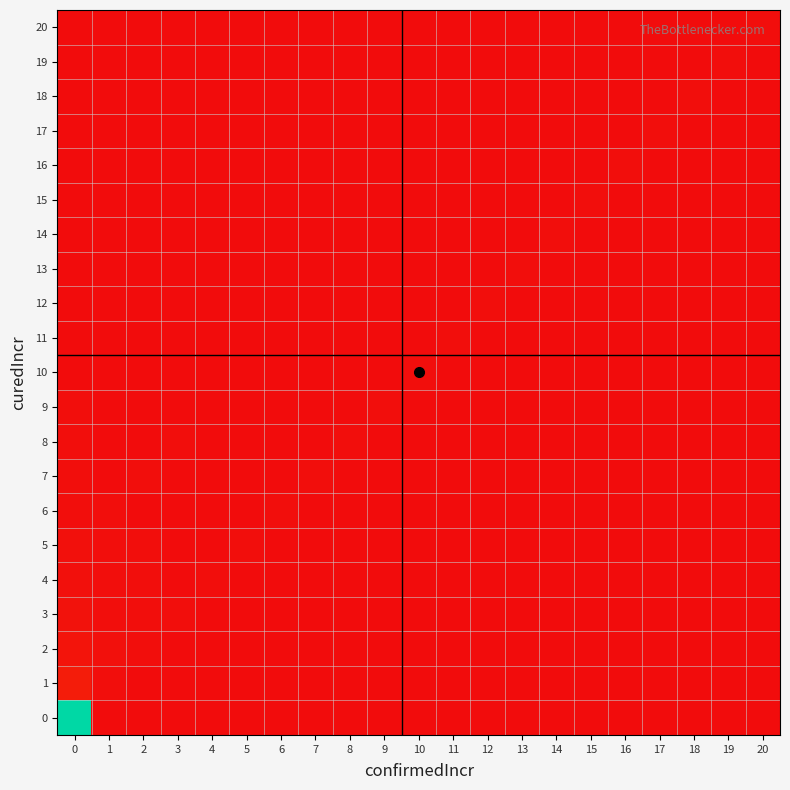

Reading left to right, extract all data points from this chart.

20: 0=0	1=0	2=0	3=0	4=0	5=0	6=0	7=0	8=0	9=0	10=0	11=0	12=0	13=0	14=0	15=0	16=0	17=0	18=0	19=0	20=1
19: 0=0	1=0	2=0	3=0	4=0	5=0	6=0	7=0	8=0	9=0	10=0	11=0	12=0	13=0	14=0	15=0	16=0	17=0	18=0	19=1	20=0
18: 0=0	1=0	2=0	3=0	4=0	5=0	6=0	7=0	8=0	9=0	10=0	11=0	12=0	13=0	14=0	15=0	16=0	17=0	18=1	19=0	20=0
17: 0=0	1=0	2=0	3=0	4=0	5=0	6=0	7=0	8=0	9=0	10=0	11=0	12=0	13=0	14=0	15=0	16=0	17=1	18=0	19=0	20=0
16: 0=0	1=0	2=0	3=0	4=0	5=0	6=0	7=0	8=0	9=0	10=0	11=0	12=0	13=0	14=0	15=0	16=1	17=0	18=0	19=0	20=0
15: 0=0	1=0	2=0	3=0	4=0	5=0	6=0	7=0	8=0	9=0	10=0	11=0	12=0	13=0	14=0	15=1	16=0	17=0	18=0	19=0	20=0
14: 0=0	1=0	2=0	3=0	4=0	5=0	6=0	7=0	8=0	9=0	10=0	11=0	12=0	13=0	14=1	15=0	16=0	17=0	18=0	19=0	20=0
13: 0=0	1=0	2=0	3=0	4=0	5=0	6=0	7=0	8=0	9=0	10=0	11=0	12=0	13=1	14=0	15=0	16=0	17=0	18=0	19=0	20=0
12: 0=0	1=0	2=0	3=0	4=0	5=0	6=0	7=0	8=0	9=0	10=0	11=0	12=1	13=0	14=0	15=0	16=0	17=0	18=0	19=0	20=0
11: 0=0	1=0	2=0	3=0	4=0	5=0	6=0	7=0	8=0	9=0	10=0	11=1	12=0	13=0	14=0	15=0	16=0	17=0	18=0	19=0	20=0
10: 0=0	1=0	2=0	3=0	4=0	5=0	6=0	7=0	8=0	9=0	10=1	11=0	12=0	13=0	14=0	15=0	16=0	17=0	18=0	19=0	20=0
9: 0=1	1=0	2=0	3=0	4=0	5=0	6=0	7=0	8=0	9=1	10=0	11=0	12=0	13=0	14=0	15=0	16=0	17=0	18=0	19=0	20=0
8: 0=1	1=0	2=0	3=1	4=0	5=0	6=0	7=0	8=1	9=0	10=0	11=0	12=0	13=0	14=0	15=0	16=0	17=0	18=0	19=0	20=0
7: 0=1	1=0	2=1	3=0	4=0	5=0	6=0	7=1	8=0	9=0	10=0	11=0	12=0	13=0	14=0	15=0	16=0	17=0	18=0	19=0	20=0
6: 0=1	1=1	2=0	3=0	4=0	5=0	6=1	7=0	8=0	9=0	10=0	11=0	12=0	13=0	14=0	15=0	16=0	17=0	18=0	19=0	20=0
5: 0=2	1=1	2=1	3=0	4=0	5=1	6=0	7=0	8=0	9=0	10=0	11=0	12=0	13=0	14=0	15=0	16=0	17=0	18=0	19=0	20=0
4: 0=2	1=1	2=1	3=0	4=1	5=0	6=0	7=0	8=0	9=0	10=0	11=0	12=0	13=0	14=0	15=0	16=0	17=0	18=0	19=0	20=0
3: 0=3	1=1	2=1	3=1	4=0	5=0	6=0	7=0	8=0	9=0	10=0	11=0	12=0	13=0	14=0	15=0	16=0	17=0	18=0	19=0	20=0
2: 0=4	1=2	2=1	3=0	4=0	5=0	6=0	7=0	8=0	9=0	10=0	11=0	12=0	13=0	14=0	15=0	16=0	17=0	18=0	19=0	20=0
1: 0=8	1=1	2=0	3=0	4=0	5=0	6=0	7=0	8=0	9=0	10=0	11=0	12=0	13=0	14=0	15=0	16=0	17=0	18=0	19=0	20=0
0: 0=159	1=0	2=0	3=0	4=0	5=0	6=0	7=0	8=0	9=0	10=0	11=0	12=0	13=0	14=0	15=0	16=0	17=0	18=0	19=0	20=0